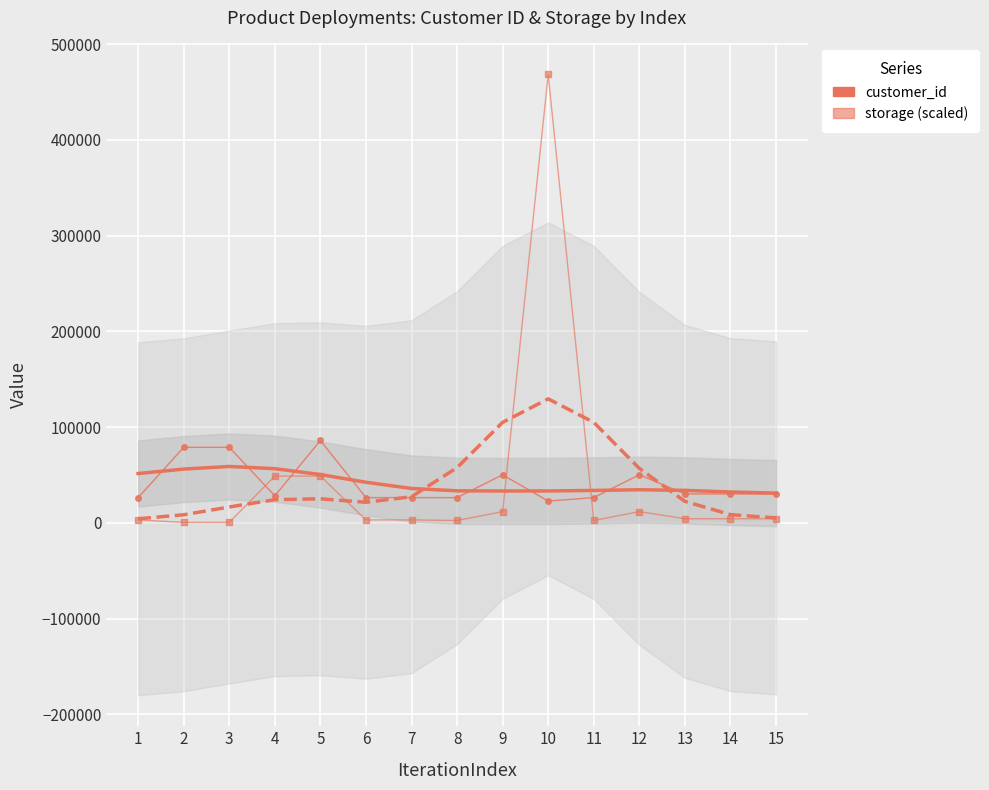

The value of customer_id at 7 is 26324.0. True or false?

True